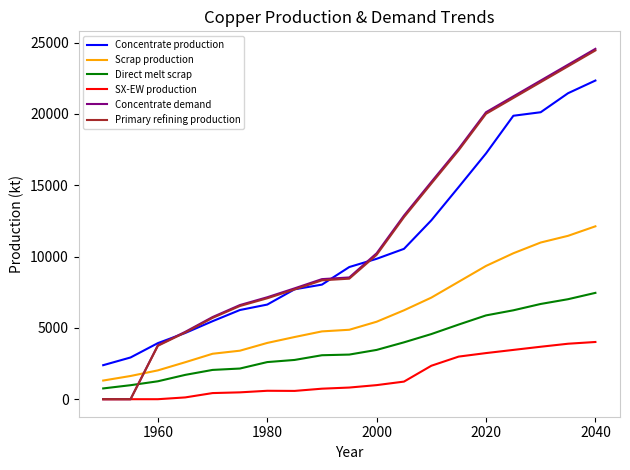

At how many categories does at least one series exceed 11254?

8